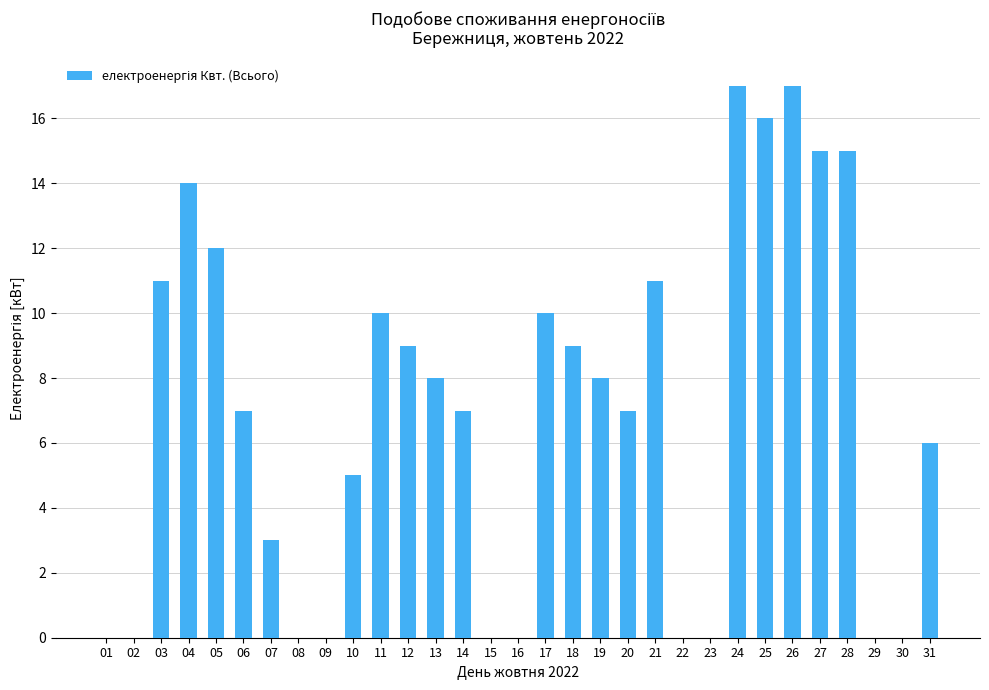

What is the approximate value at 06, to the nearest 10?

10